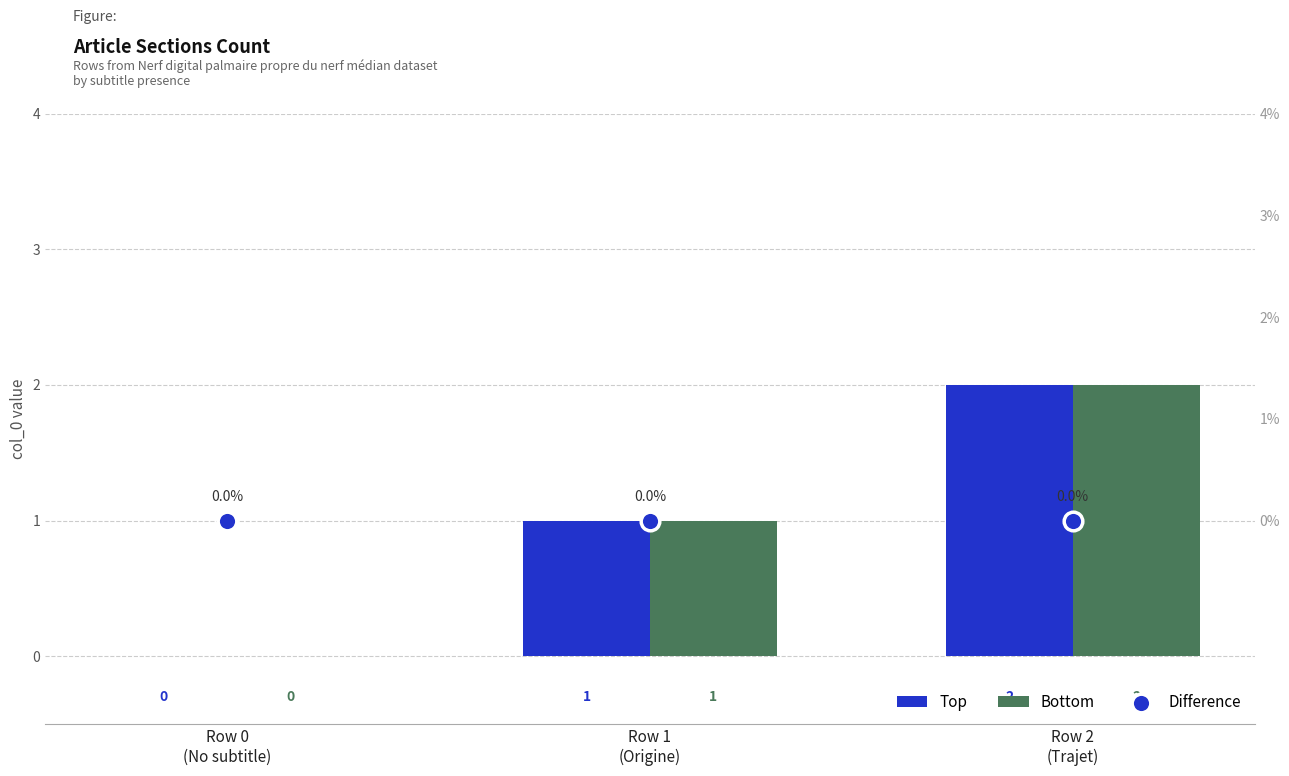

Which series has the largest Y range (max minus min)?

Top